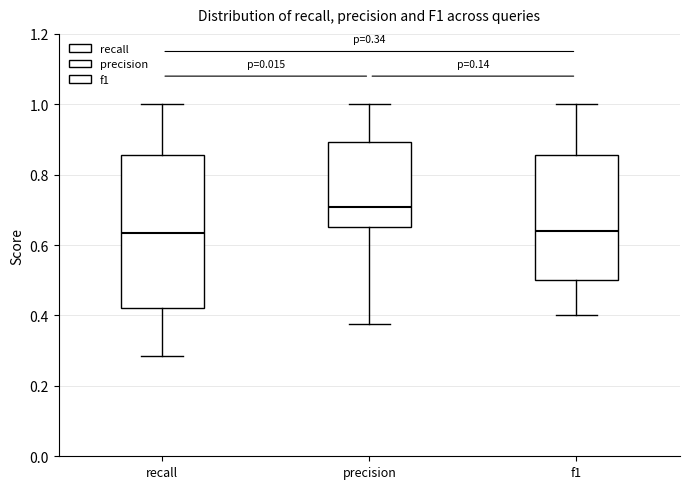

Which box has the highest median line?

precision